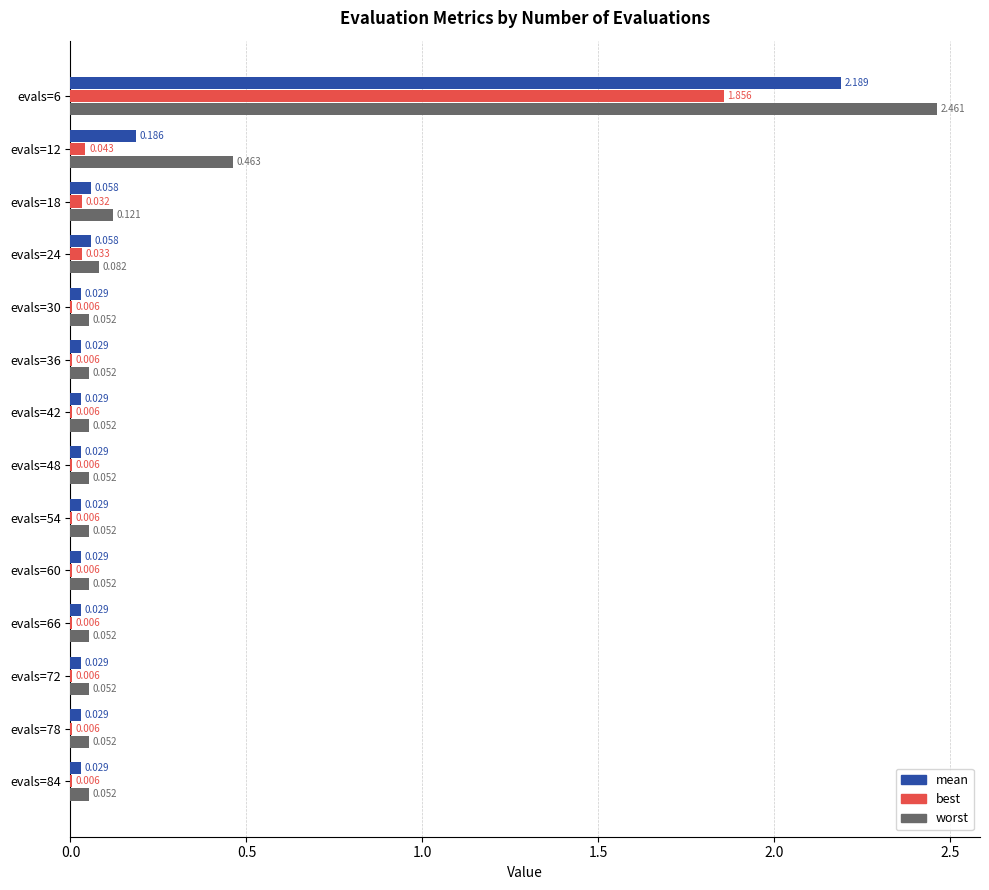

What are all the series names shown in the legend?

mean, best, worst